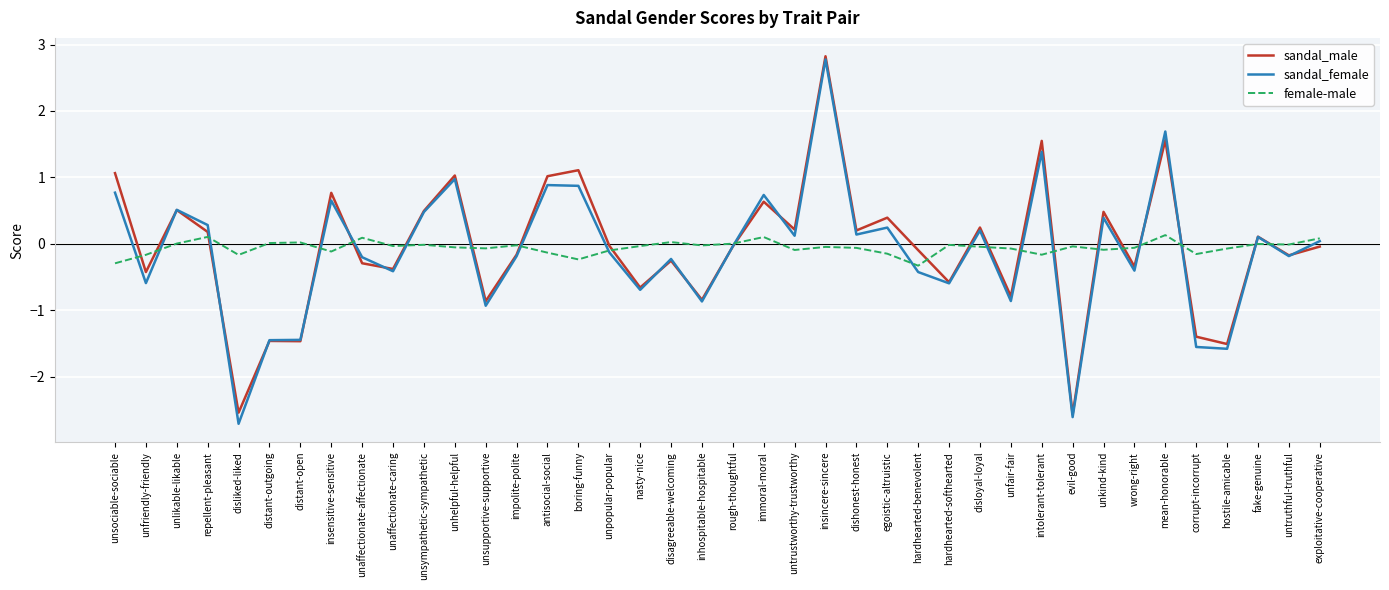

What is the lowest value of the sandal_male series?

-2.6